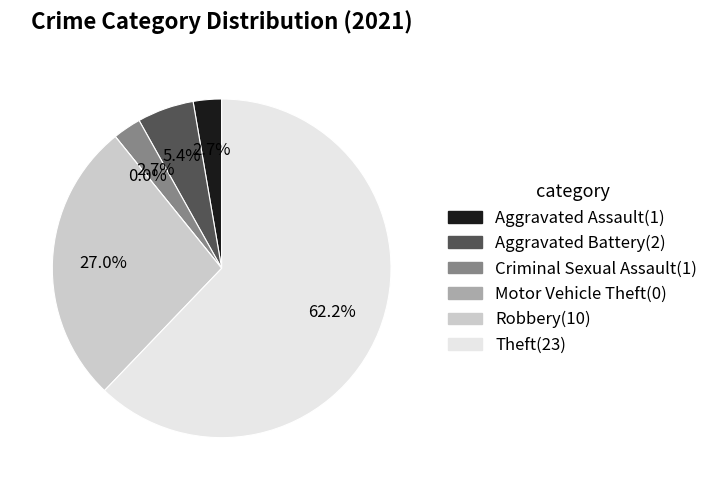

To the nearest percent, what portion does Robbery represent?

27%